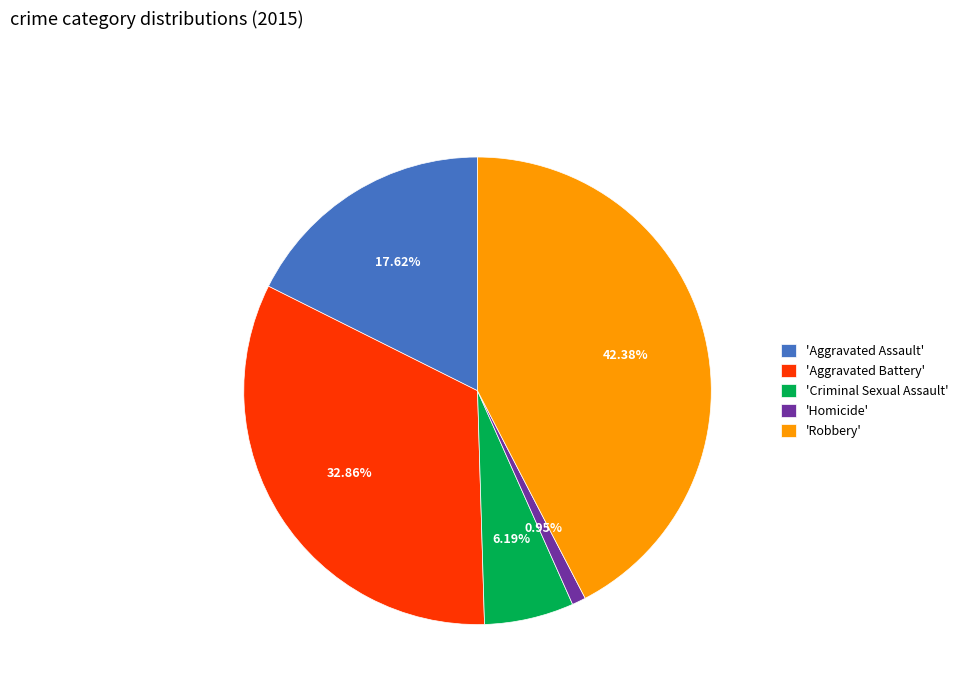

To the nearest percent, what is the difference between the largest and smallest slice percentages?

41%